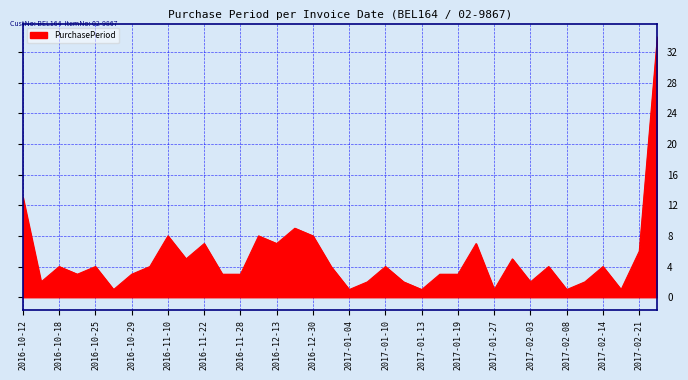

What is the maximum value shown in the chart?

34